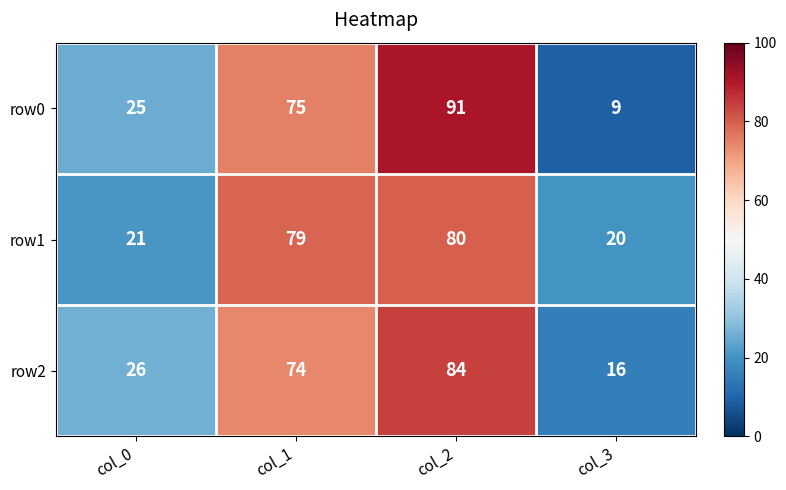

Which label corresponds to the smallest value in the chart?

col_3